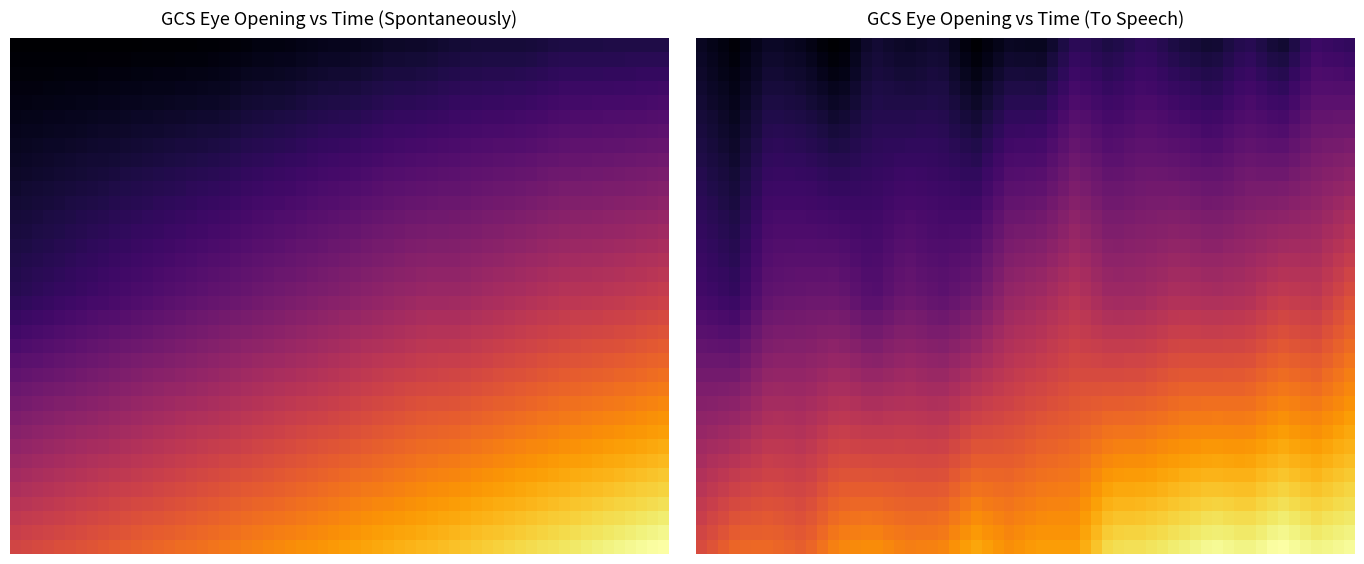

What is the greatest value displayed?

44.4